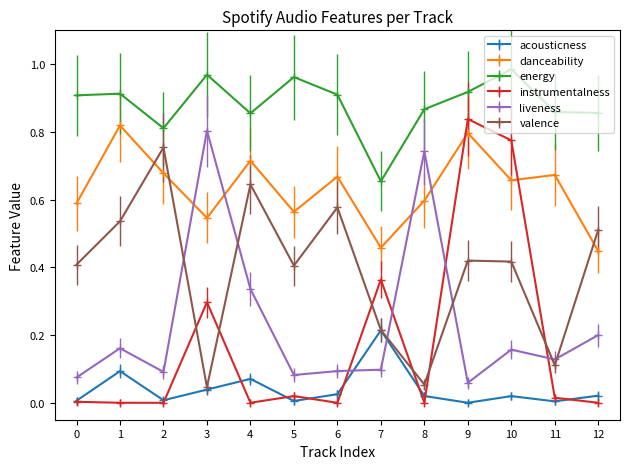

Is the value of danceability at 10 greater than the value of instrumentalness at 10?

No